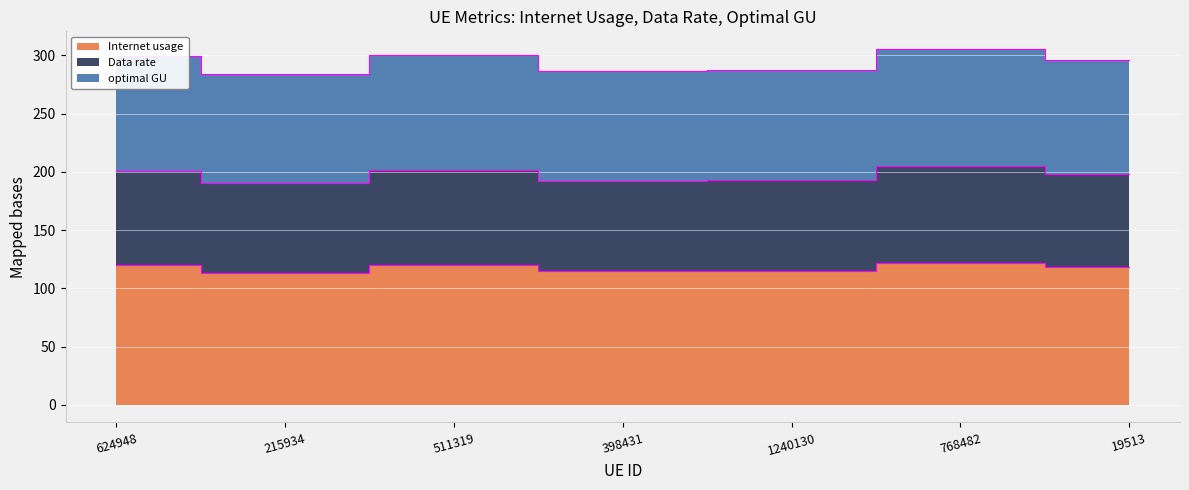

Between 768482 and 215934, which is larger?

768482